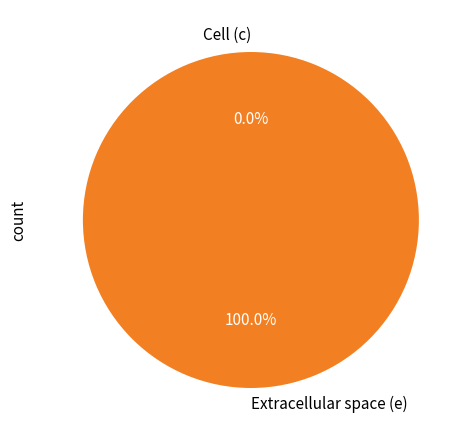

Rank the categories by value from lowest to highest.

Cell (c), Extracellular space (e)